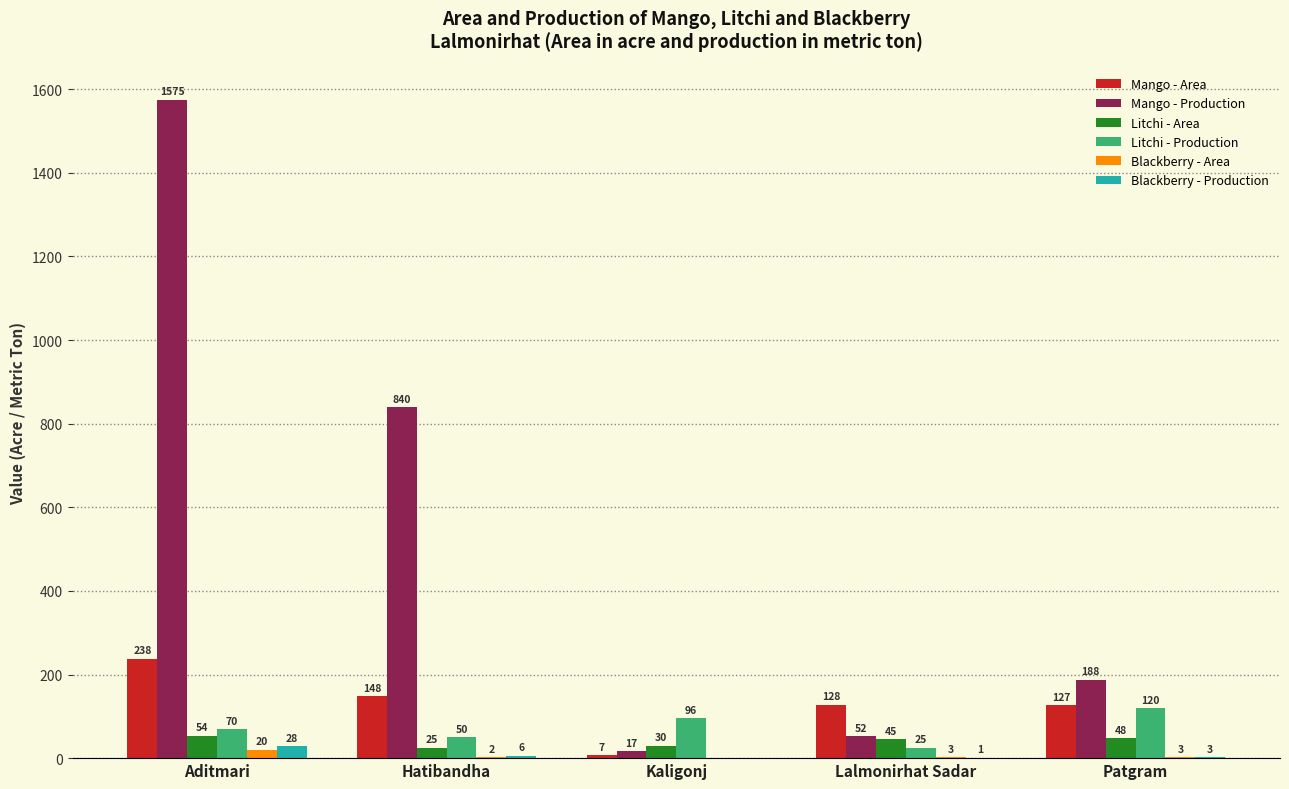

Reading left to right, list all the values displayed in this chart.

Mango - Area: Aditmari=238	Hatibandha=148	Kaligonj=7	Lalmonirhat Sadar=128	Patgram=127
Mango - Production: Aditmari=1575	Hatibandha=840	Kaligonj=17	Lalmonirhat Sadar=52	Patgram=188
Litchi - Area: Aditmari=54	Hatibandha=25	Kaligonj=30	Lalmonirhat Sadar=45	Patgram=48
Litchi - Production: Aditmari=70	Hatibandha=50	Kaligonj=96	Lalmonirhat Sadar=25	Patgram=120
Blackberry - Area: Aditmari=20	Hatibandha=2	Kaligonj=0	Lalmonirhat Sadar=3	Patgram=3
Blackberry - Production: Aditmari=28	Hatibandha=6	Kaligonj=0	Lalmonirhat Sadar=1	Patgram=3